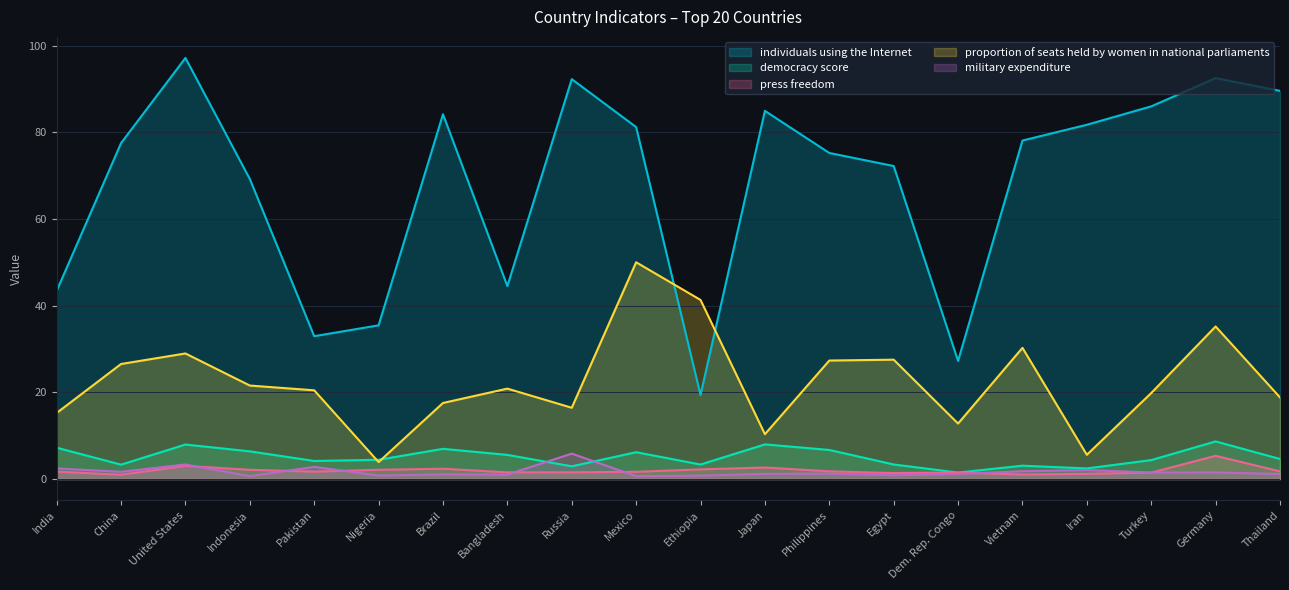

Rank the categories by democracy score value from lowest to highest.

Dem. Rep. Congo, Iran, Russia, Vietnam, China, Ethiopia, Egypt, Pakistan, Turkey, Nigeria, Thailand, Bangladesh, Mexico, Indonesia, Philippines, Brazil, India, United States, Japan, Germany